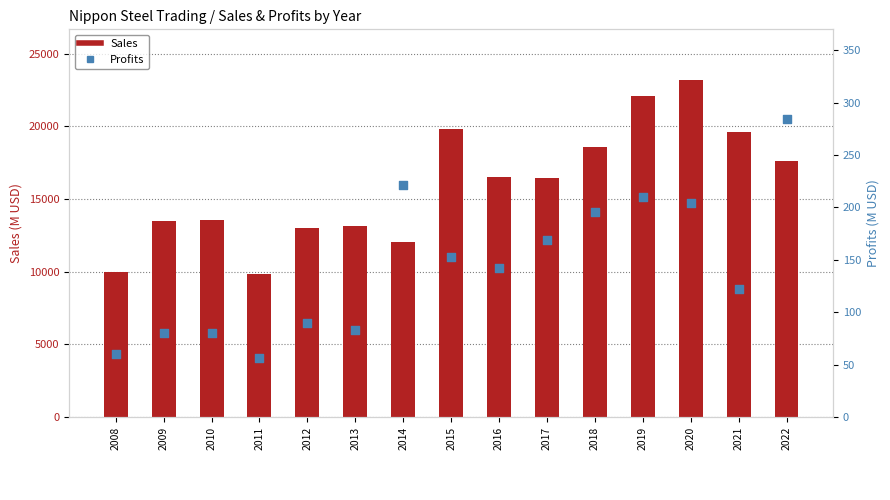

At which category is the sum across all series the highest?

2020